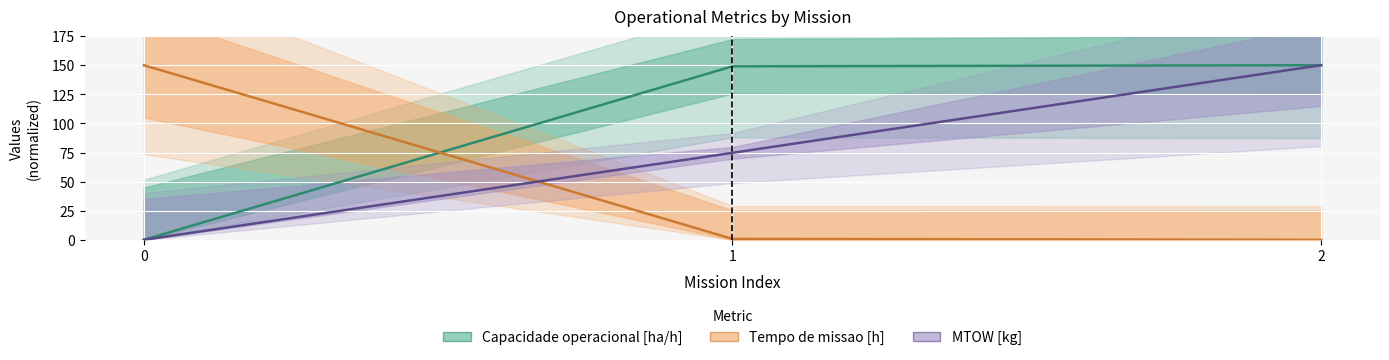

What is the difference between the Tempo de missao [h] values at 2 and 0?

150.0